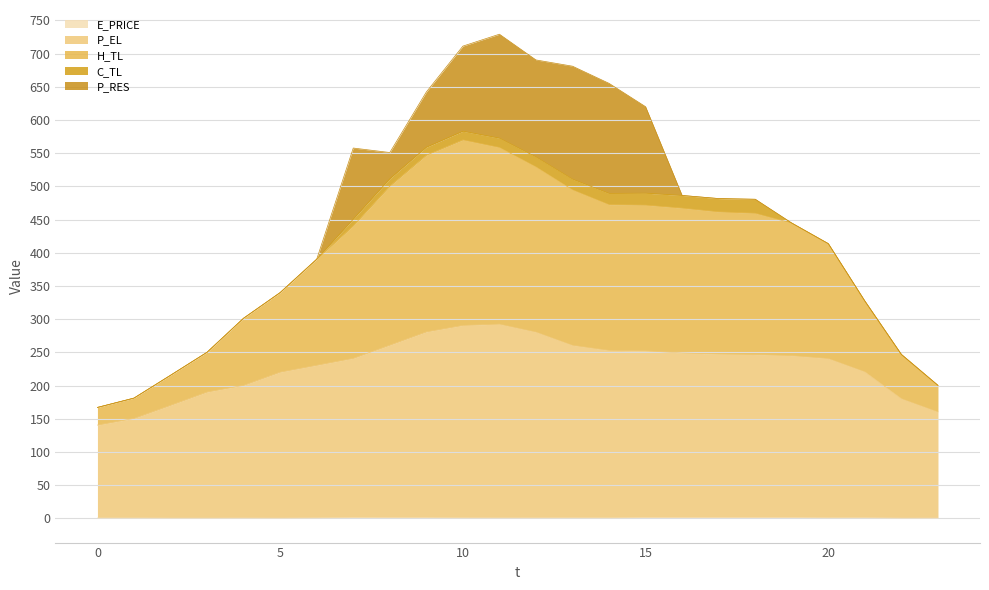

True or false: E_PRICE and P_EL intersect in this chart.

False